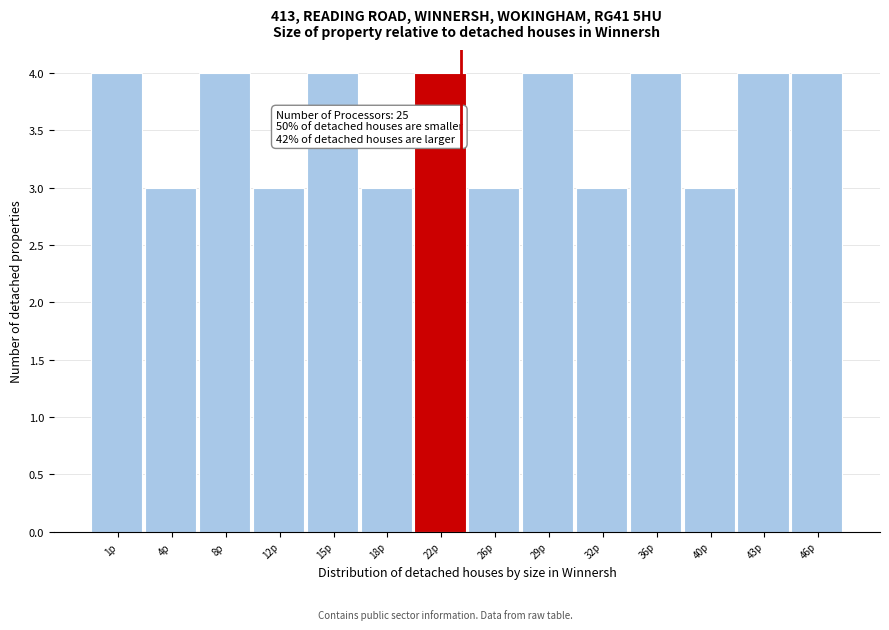

Reading left to right, what are all the values shown in this chart?

1p=4	4p=3	8p=4	12p=3	15p=4	18p=3	22p=4	26p=3	29p=4	32p=3	36p=4	40p=3	43p=4	46p=4